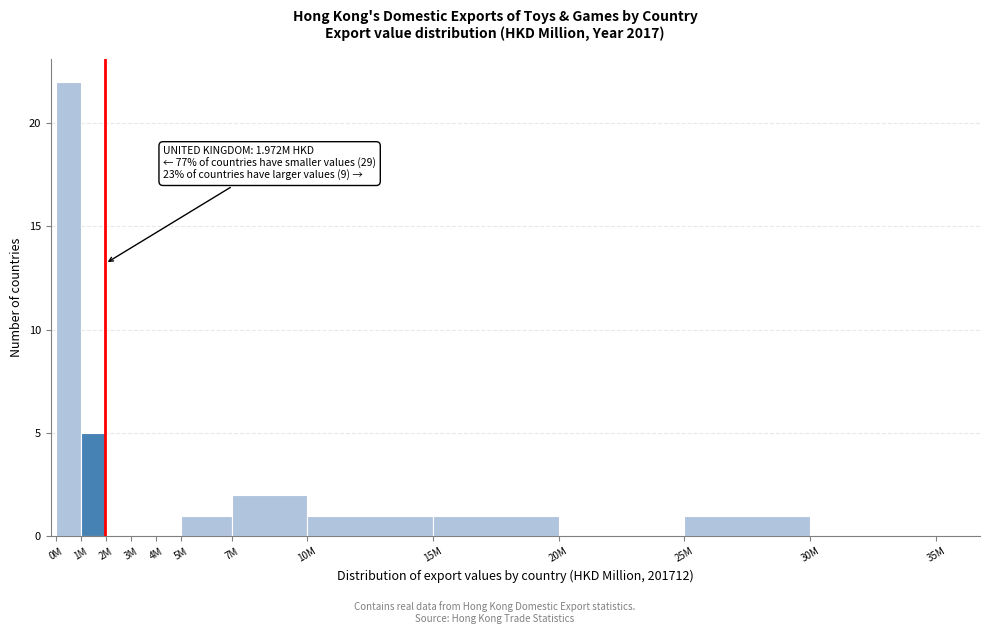

Reading left to right, transcribe all the data shown in this chart.

0M=22	1M=5	2M=0	3M=0	4M=0	5M=1	7M=2	10M=1	15M=1	20M=0	25M=1	30M=0